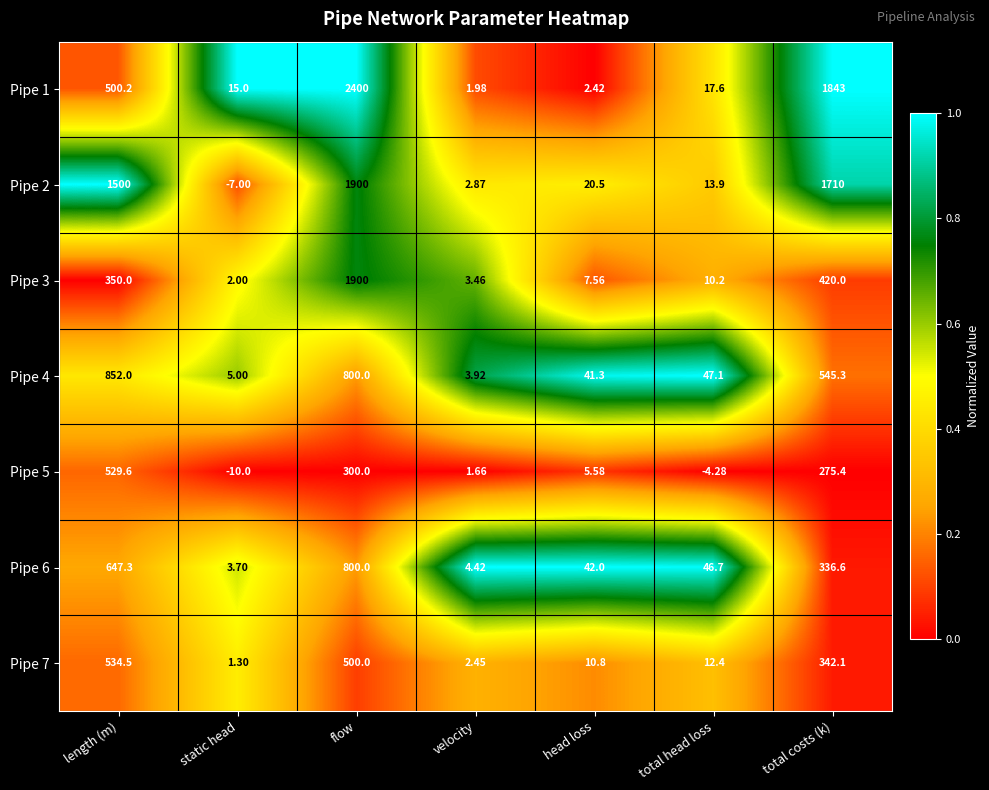

What is the difference between the highest and lowest values at head loss?

39.6